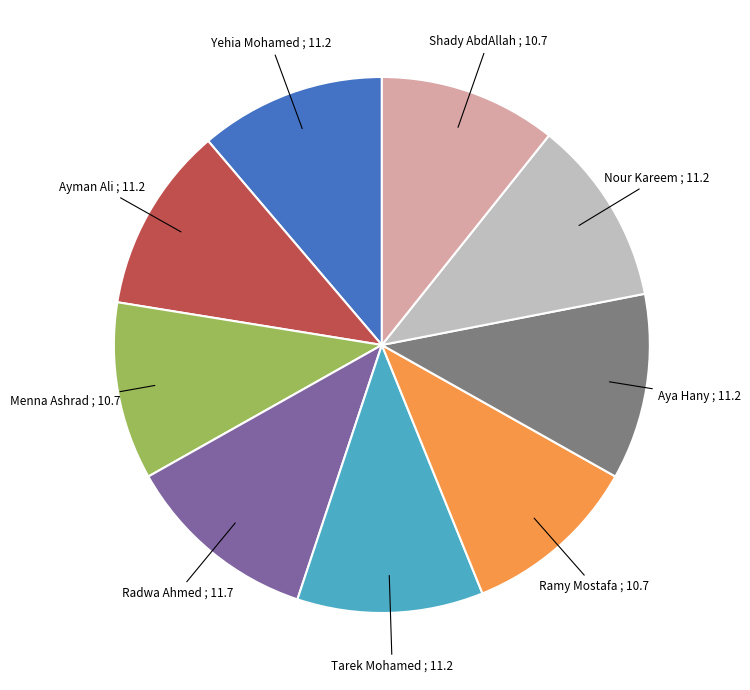

Does any single category account for the majority?

No